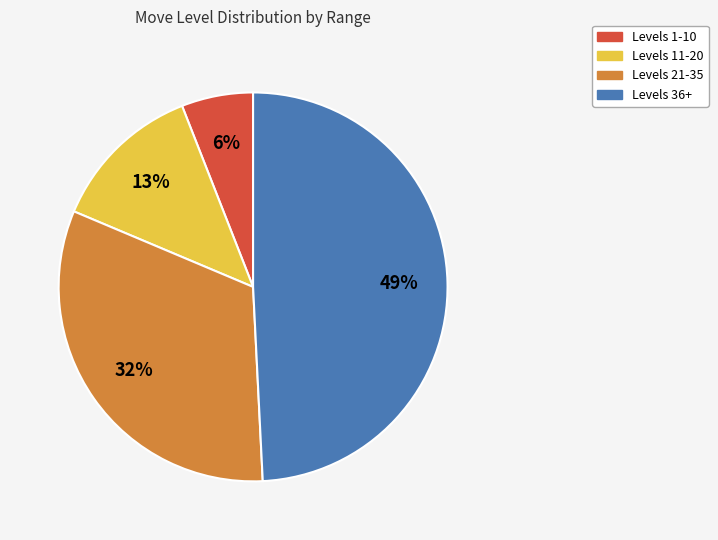

Approximately how many times larger is the value at Levels 36+ compared to Levels 21-35?

1.5